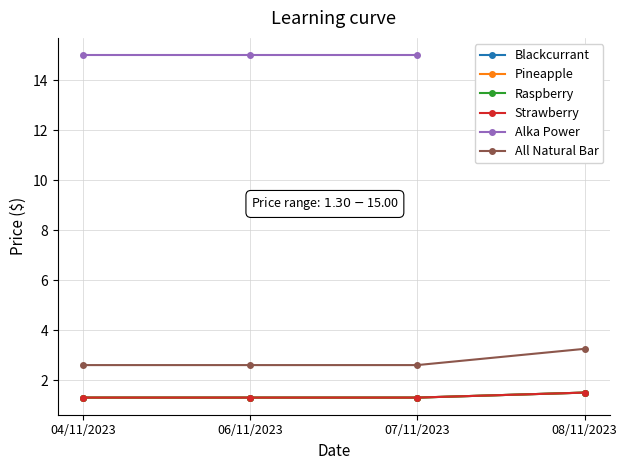

At which category is the sum across all series the highest?

04/11/2023